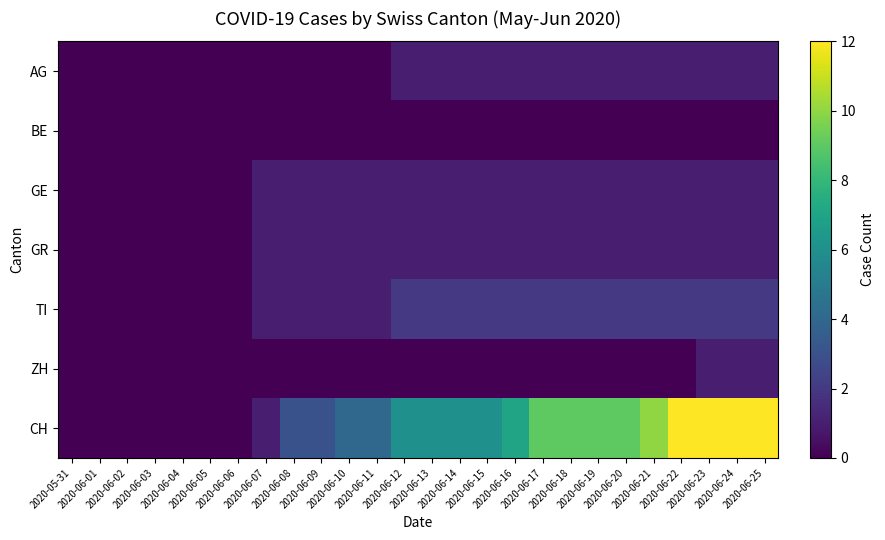

What is the total value across all series at 2020-06-19?

14